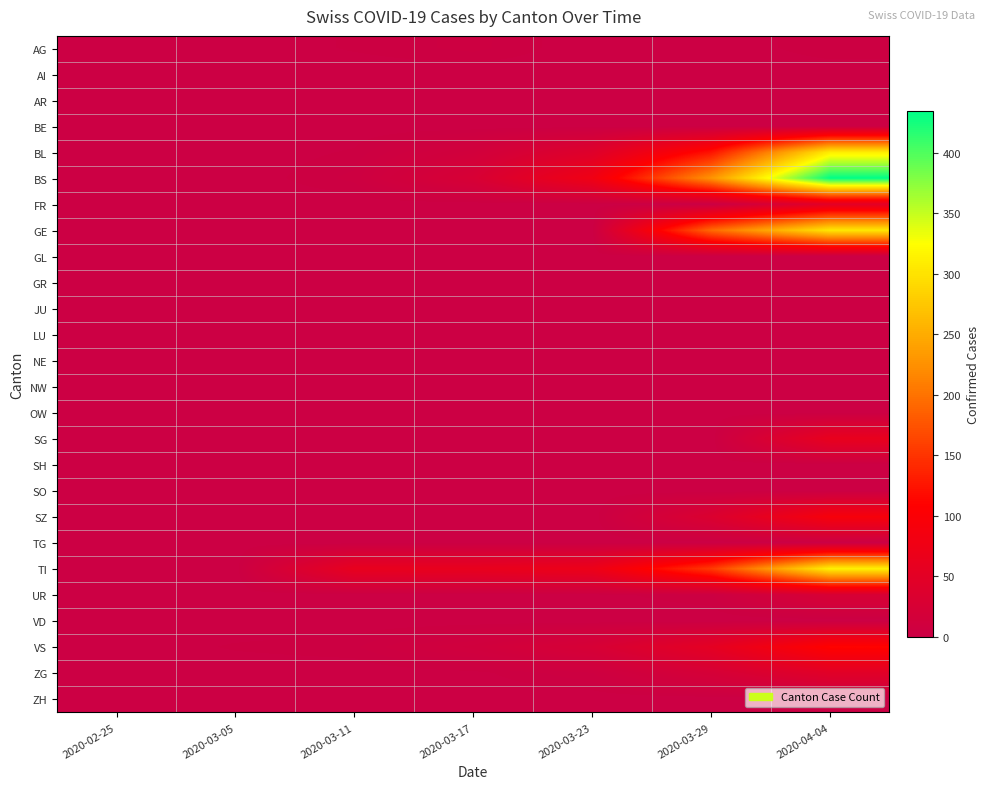

Which series has the largest total across all categories?

BS